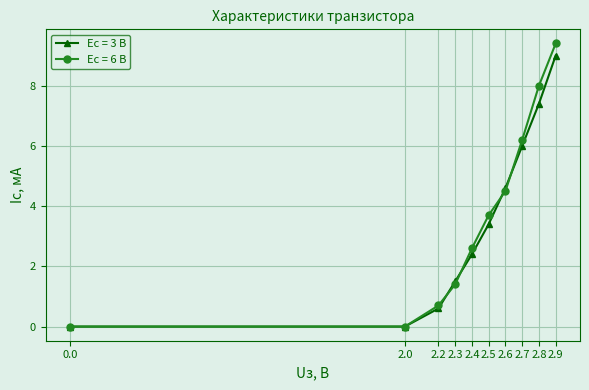

How many data points in Ес = 6 В are above 3?

5